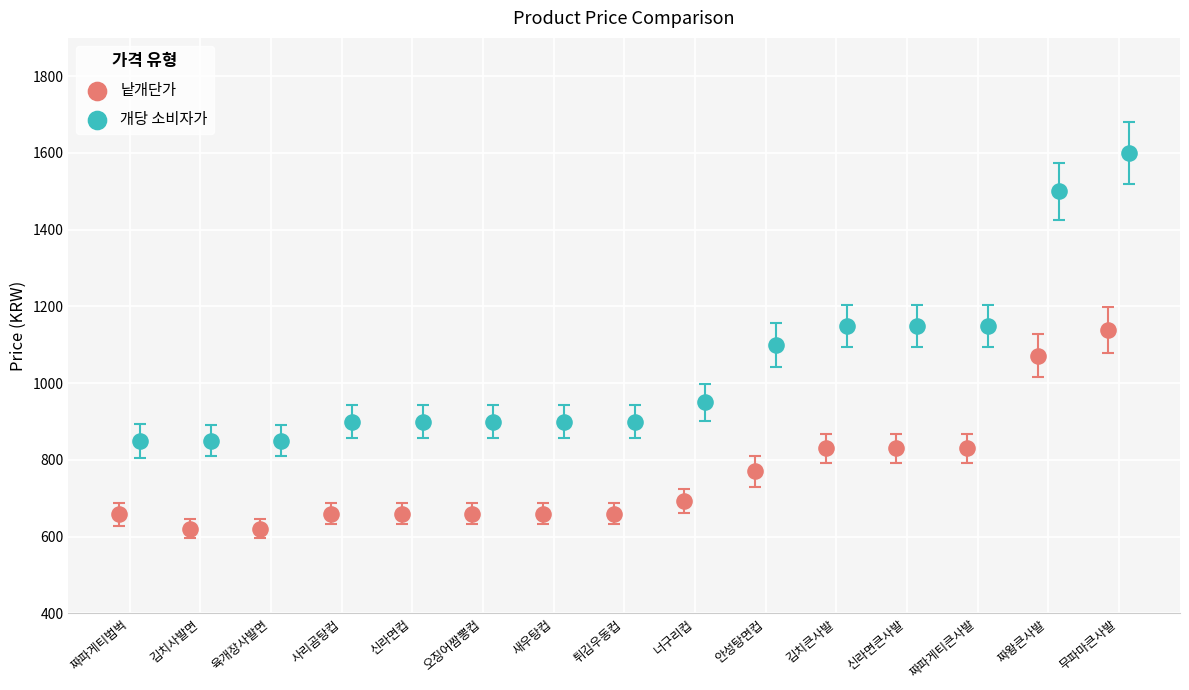

Which series contains the highest Y value?

개당 소비자가